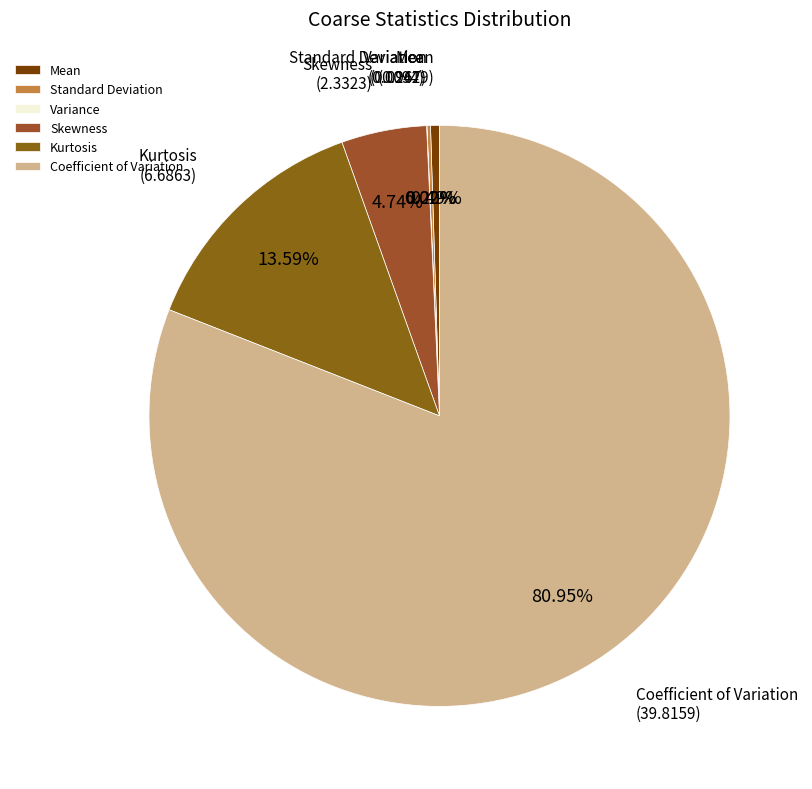

Combined, do Coefficient of Variation and Skewness account for over 50%?

Yes